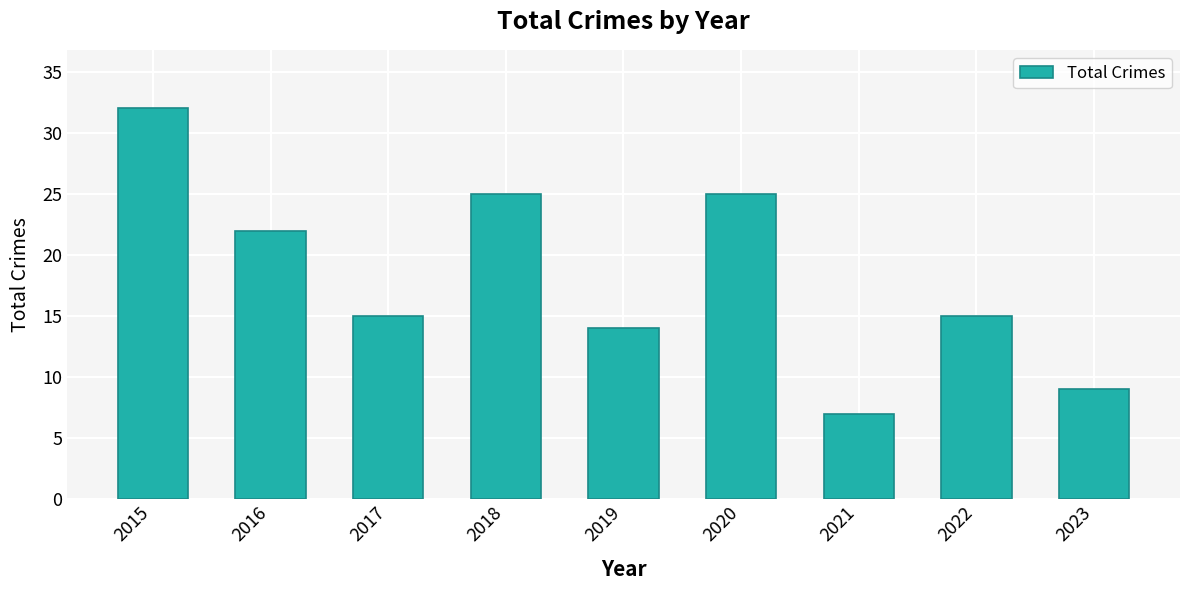

The value at 2021 is 7. True or false?

True